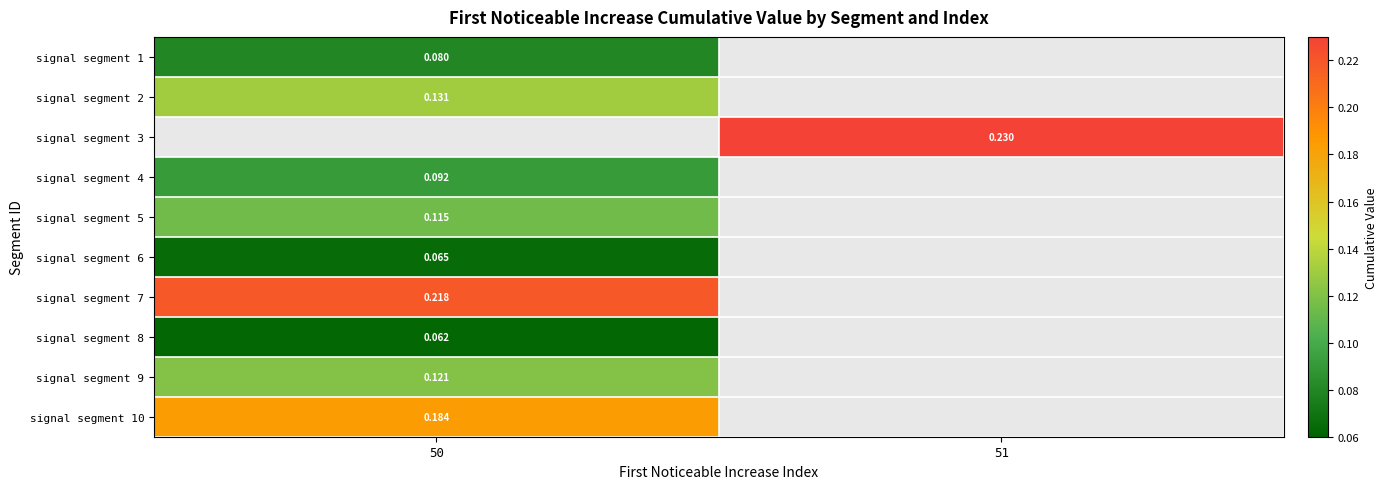

Is the value of signal segment 7 at 50 greater than the value of signal segment 4 at 50?

Yes